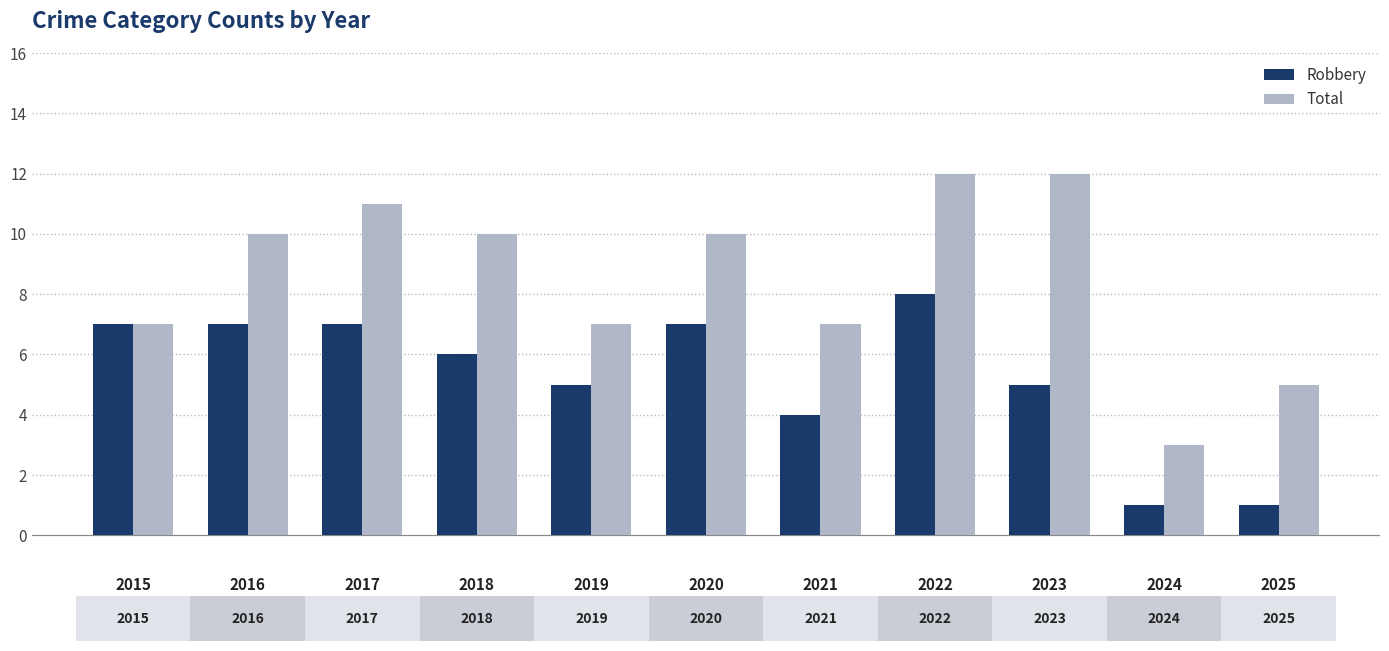

How many Total values are between 7 and 11?

7